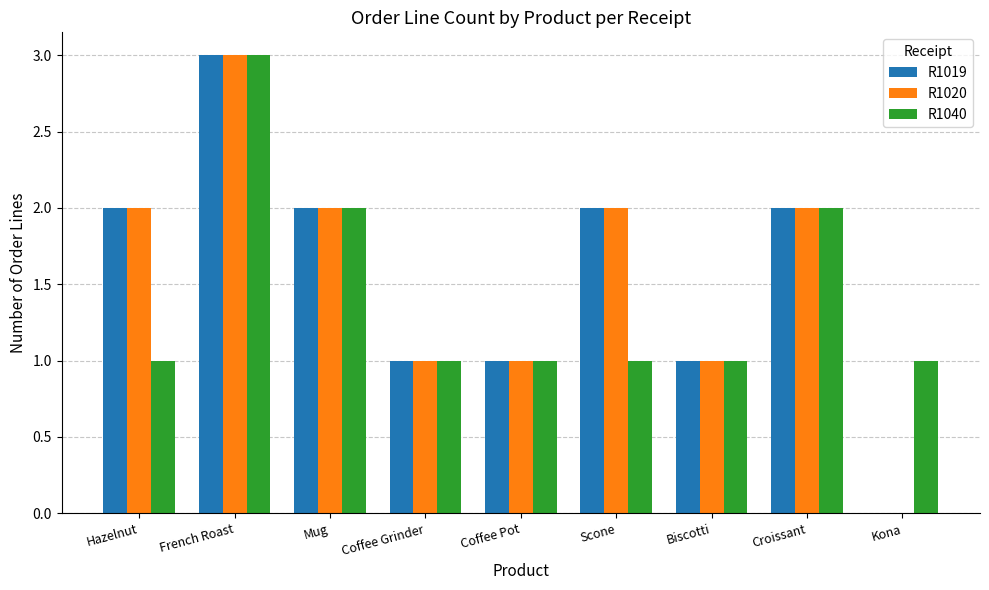

Is the value of R1020 at Coffee Grinder greater than the value of R1019 at Kona?

Yes